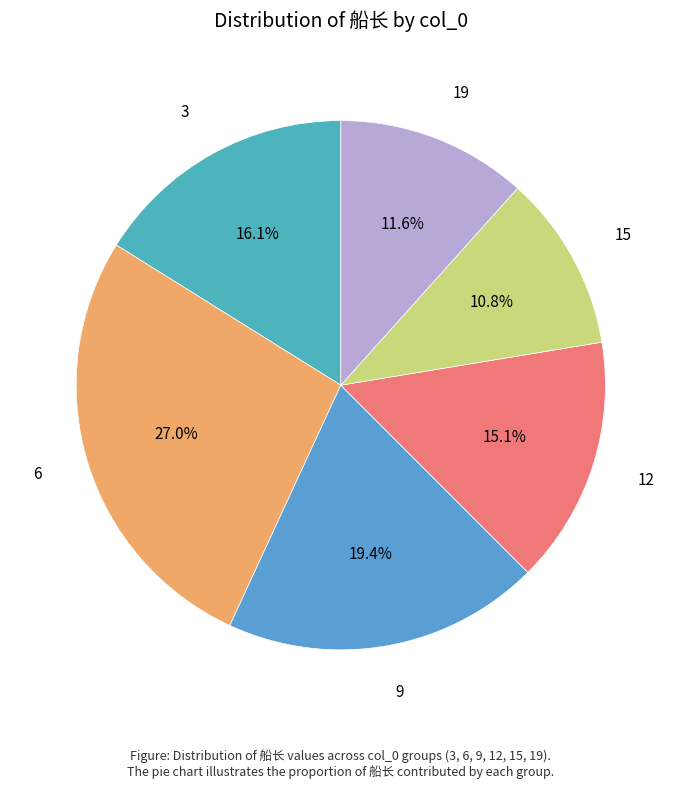

Does any single category account for the majority?

No